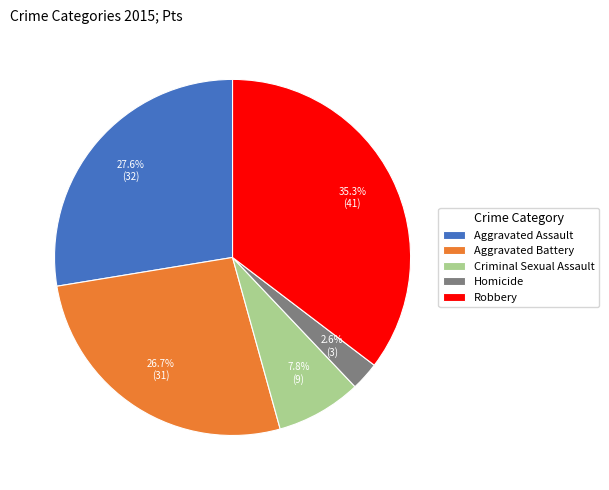

How many segments does this pie chart have?

5